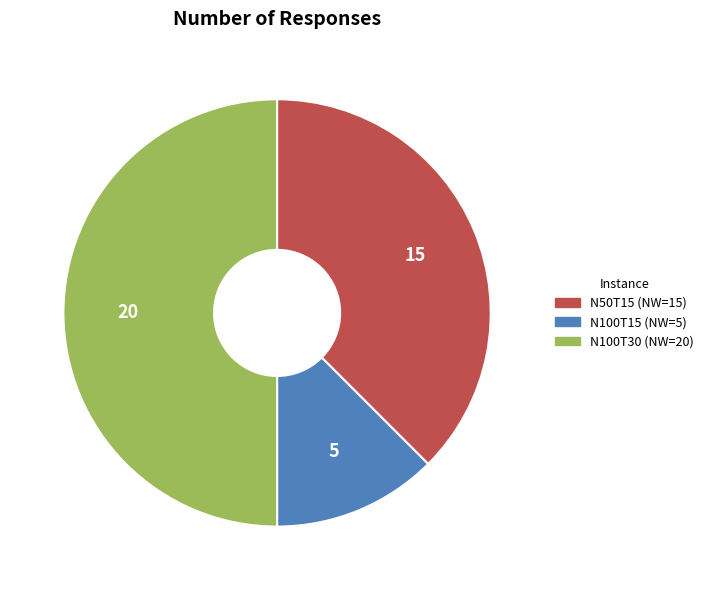

To the nearest percent, what is the average slice percentage?

33%